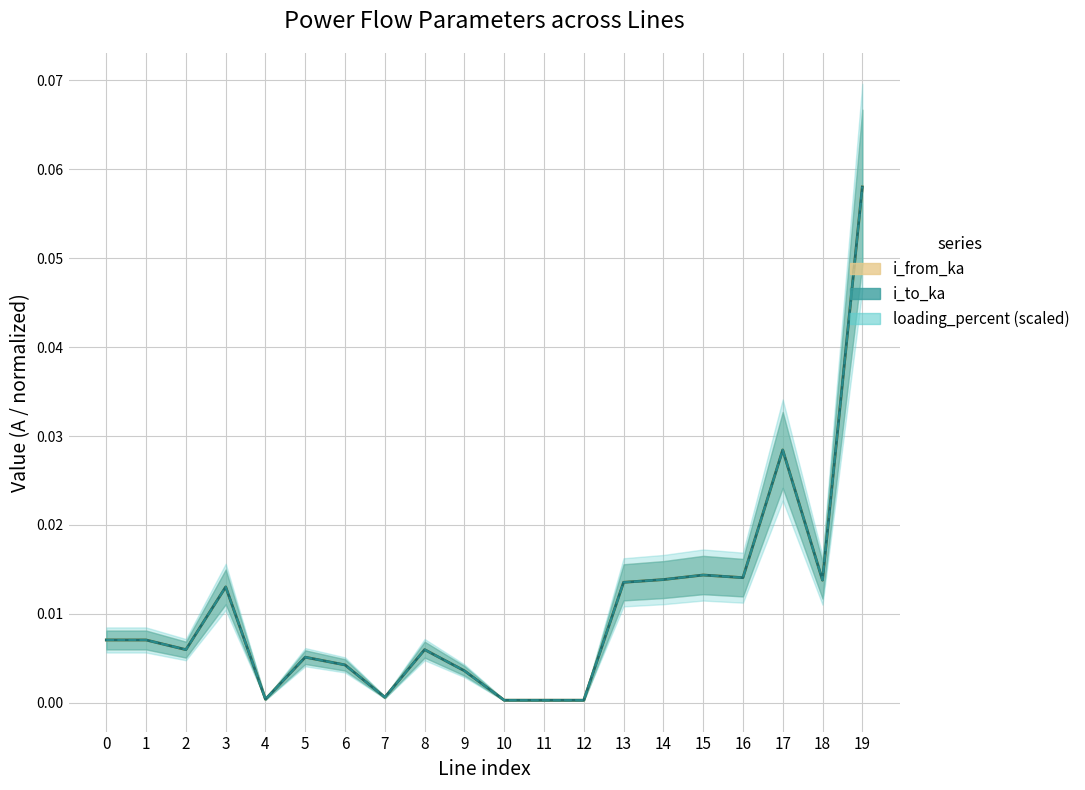

Reading right to left, list all the values displayed in this chart.

i_from_ka: 0.1	0.0	0.0	0.0	0.0	0.0	0.0	0.0	0.0	0.0	0.0	0.0	0.0	0.0	0.0	0.0	0.0	0.0	0.0	0.0
i_to_ka: 0.1	0.0	0.0	0.0	0.0	0.0	0.0	0.0	0.0	0.0	0.0	0.0	0.0	0.0	0.0	0.0	0.0	0.0	0.0	0.0
loading_percent: 0.1	0.0	0.0	0.0	0.0	0.0	0.0	0.0	0.0	0.0	0.0	0.0	0.0	0.0	0.0	0.0	0.0	0.0	0.0	0.0